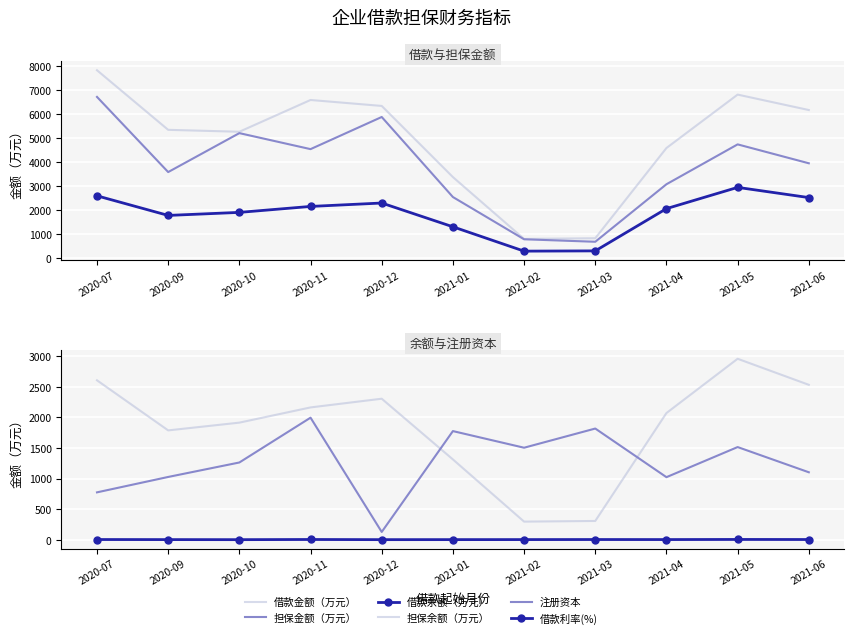

The 借款金额（万元） series shows 1393.5 at 2021-03. True or false?

False